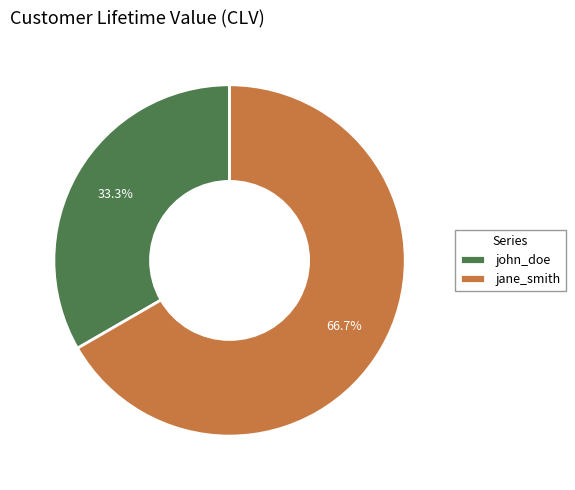

What percentage is the jane_smith slice, to the nearest percent?

67%